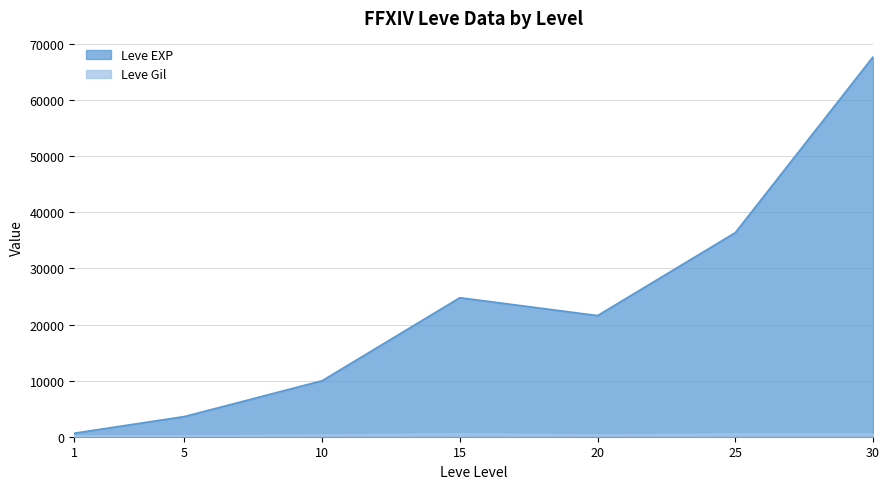

The value of Leve Gil at 25 is 154. True or false?

False